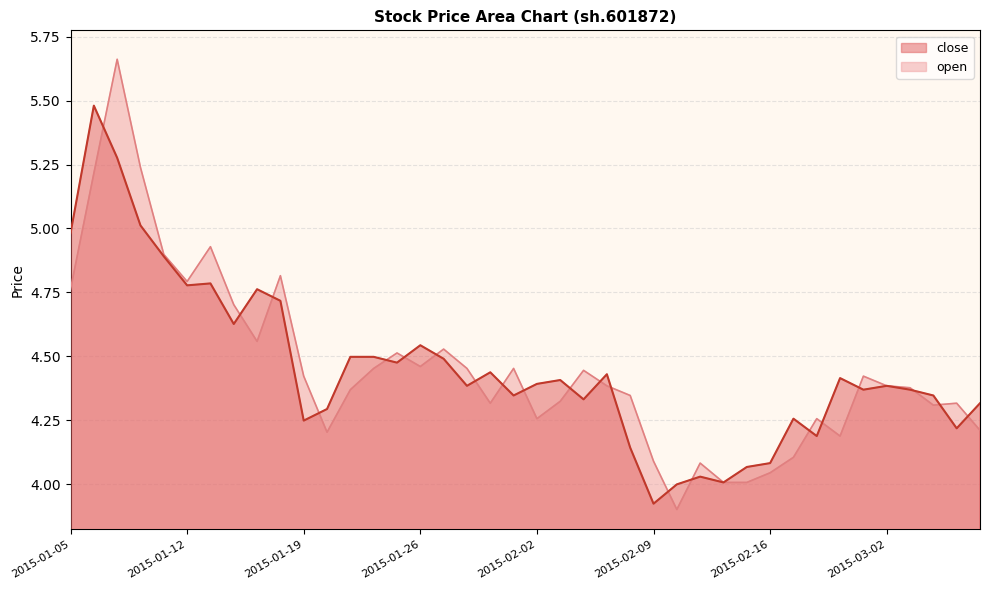

Reading right to left, what are all the values shown in this chart?

close: 4.3	4.2	4.3	4.4	4.4	4.4	4.4	4.2	4.3	4.1	4.1	4.0	4.0	4.0	3.9	4.1	4.4	4.3	4.4	4.4	4.3	4.4	4.4	4.5	4.5	4.5	4.5	4.5	4.3	4.2	4.7	4.8	4.6	4.8	4.8	4.9	5.0	5.3	5.5	5.0
open: 4.2	4.3	4.3	4.4	4.4	4.4	4.2	4.3	4.1	4.0	4.0	4.0	4.1	3.9	4.1	4.3	4.4	4.4	4.3	4.3	4.5	4.3	4.5	4.5	4.5	4.5	4.5	4.4	4.2	4.4	4.8	4.6	4.7	4.9	4.8	4.9	5.2	5.7	5.2	4.8